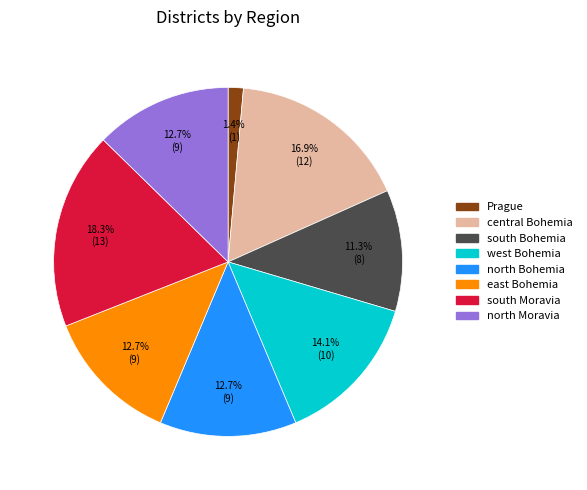

Approximately how many times larger is the value at central Bohemia compared to south Bohemia?

1.5